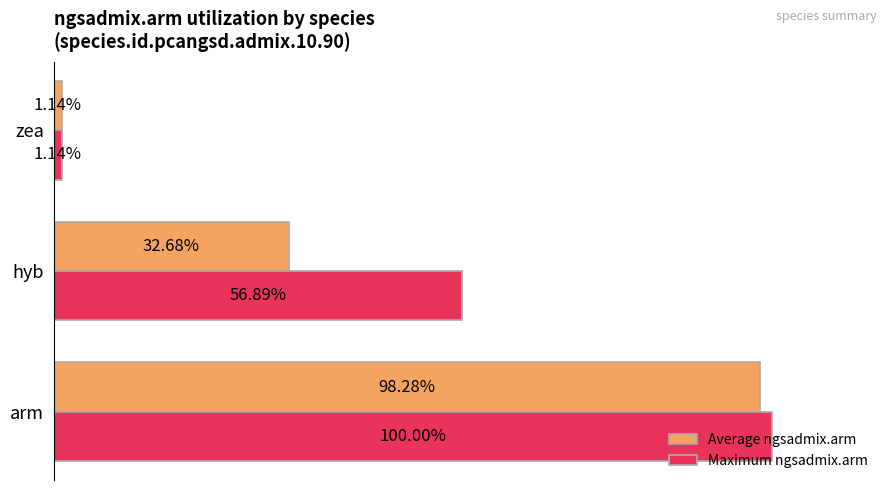

Is the value of Maximum ngsadmix.arm at hyb greater than the value of Average ngsadmix.arm at hyb?

Yes